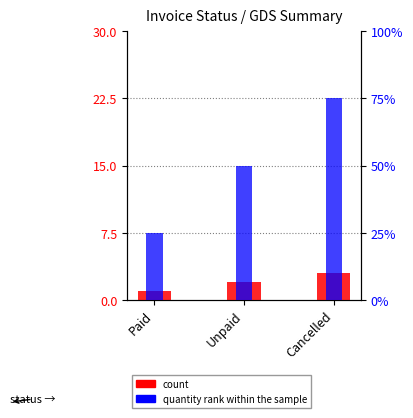

What is the greatest value displayed?

3